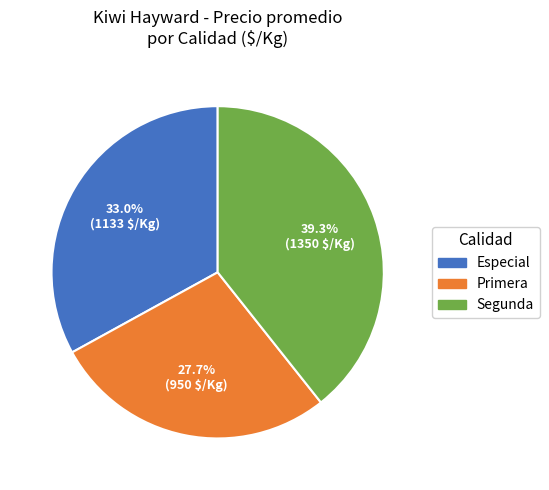

What portion of the pie excludes Primera?

72.3%